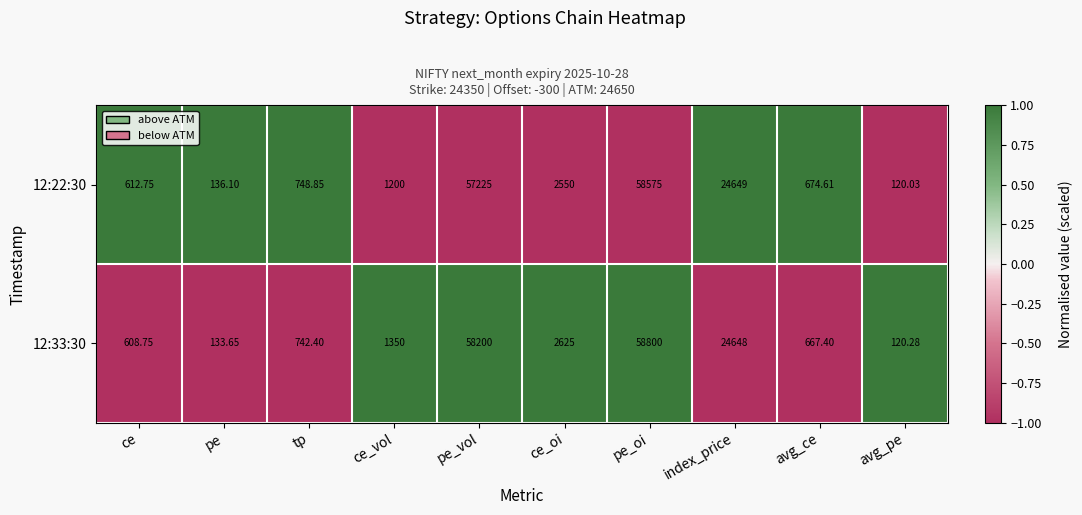

List the series in order of their peak value, lowest first.

12:22:30, 12:33:30